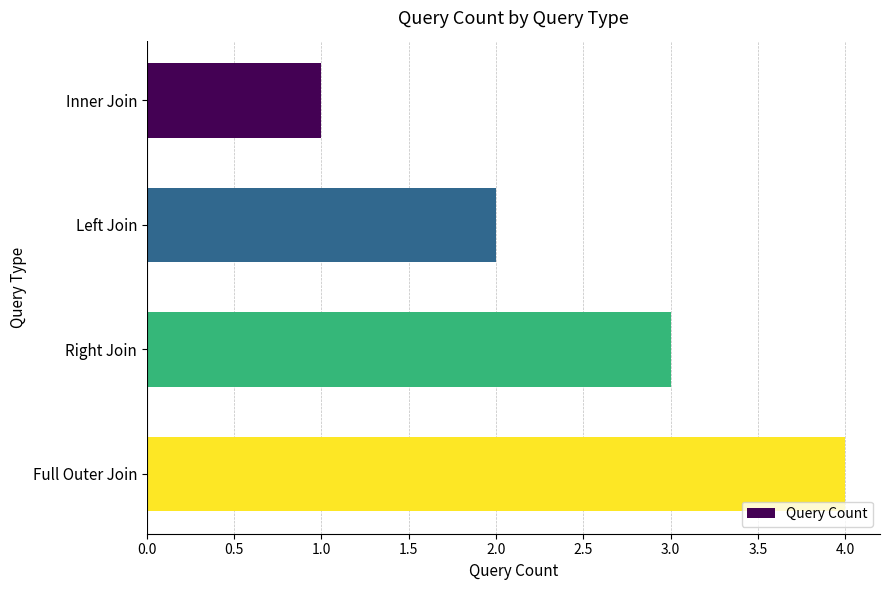

What position from the top is Inner Join?

1